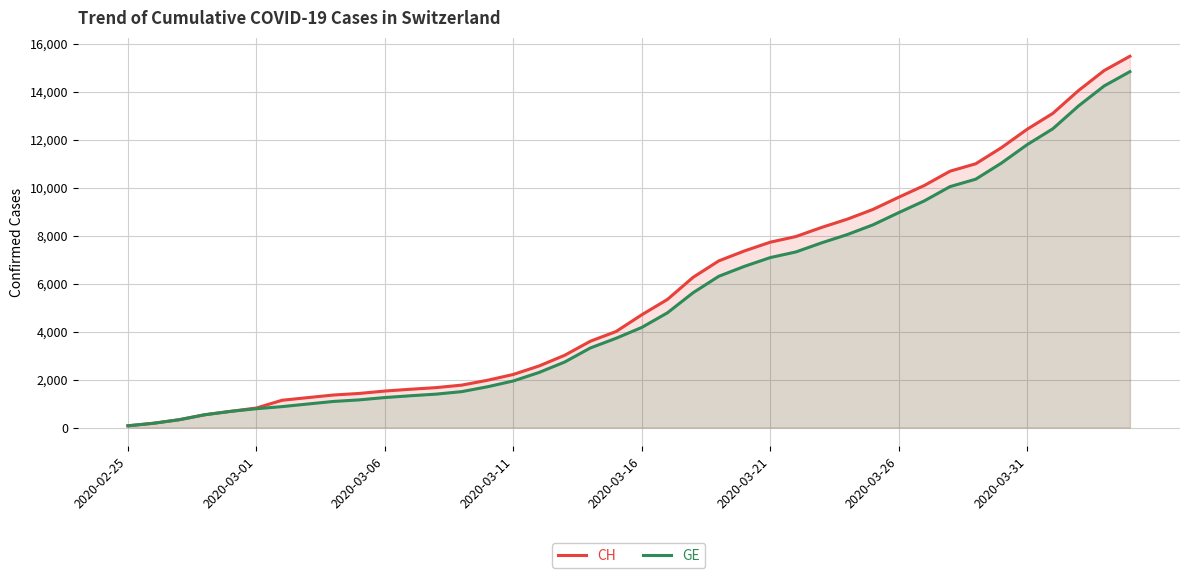

Between 24 and 21, which is larger?

24